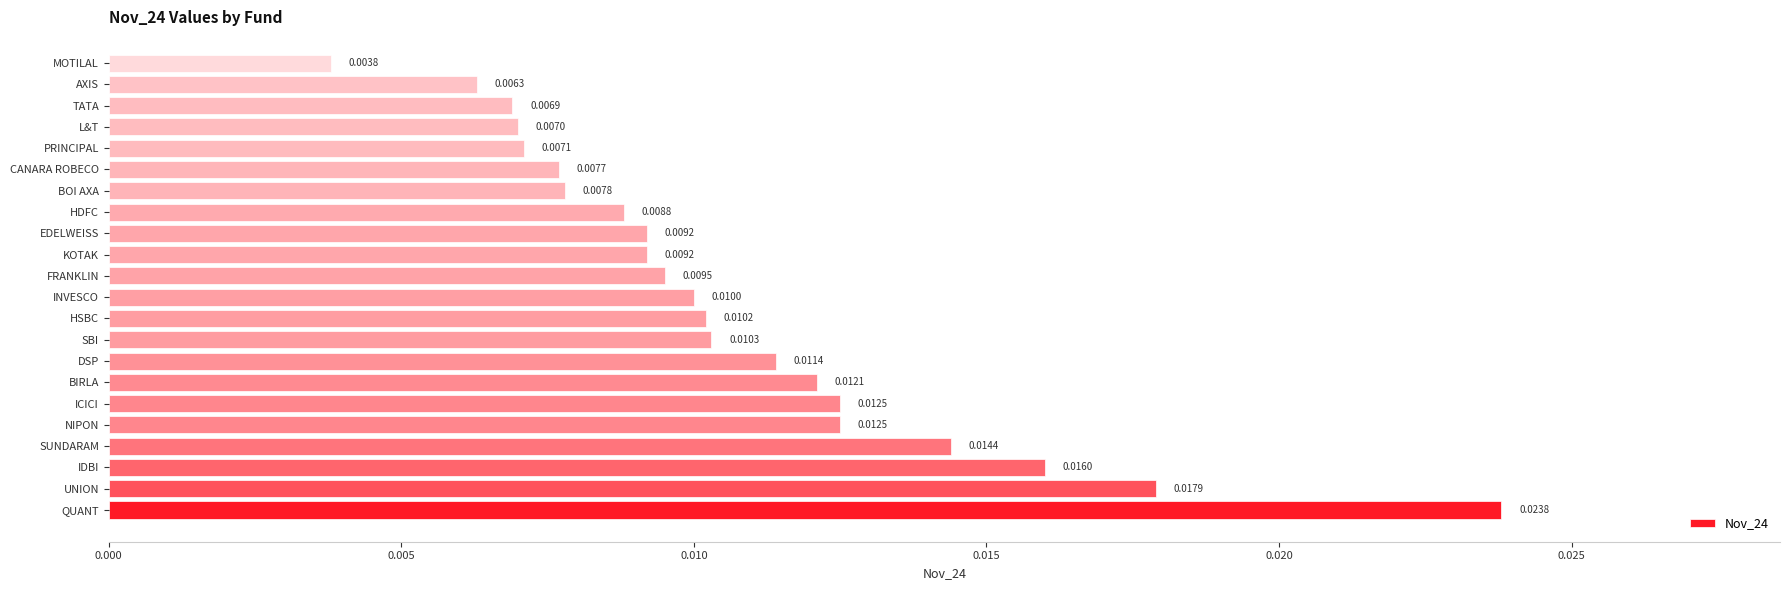

How many values are between 0 and 1?

22